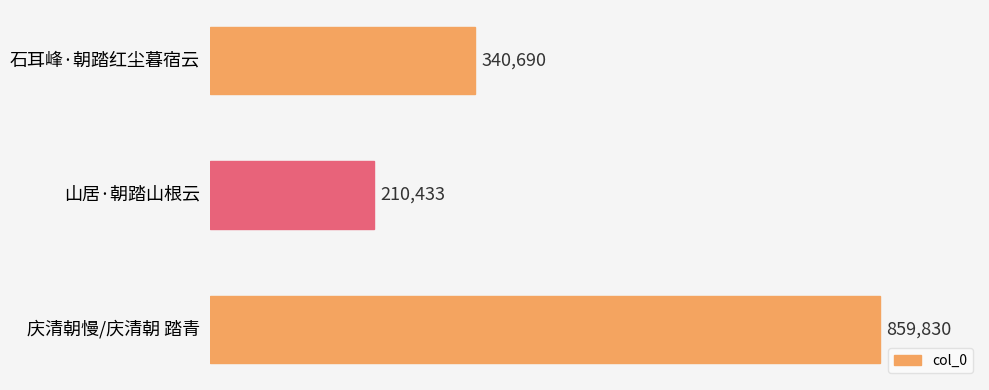

How many values are below 340690?

1